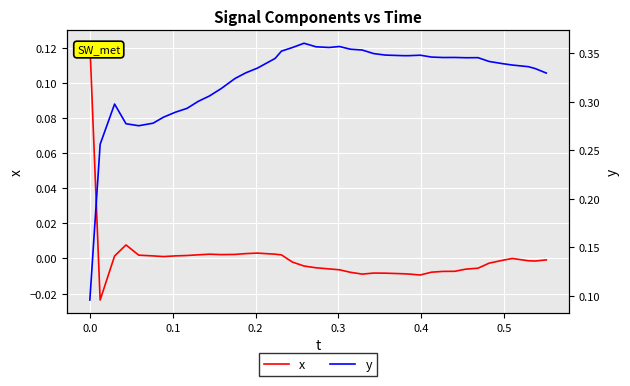

What is the greatest value displayed?

0.4